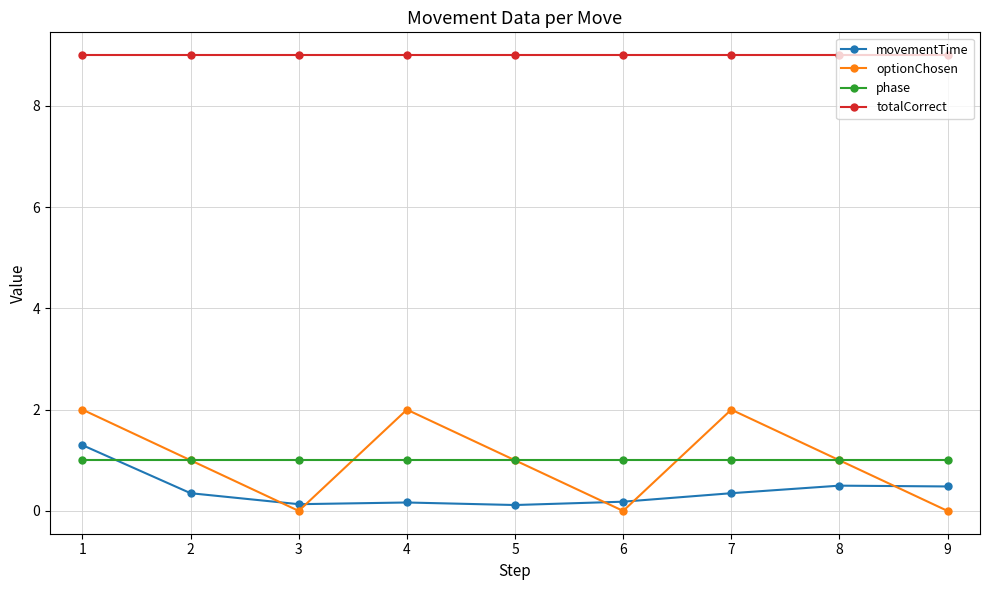

What is the difference between the highest and lowest values at 3?

9.0